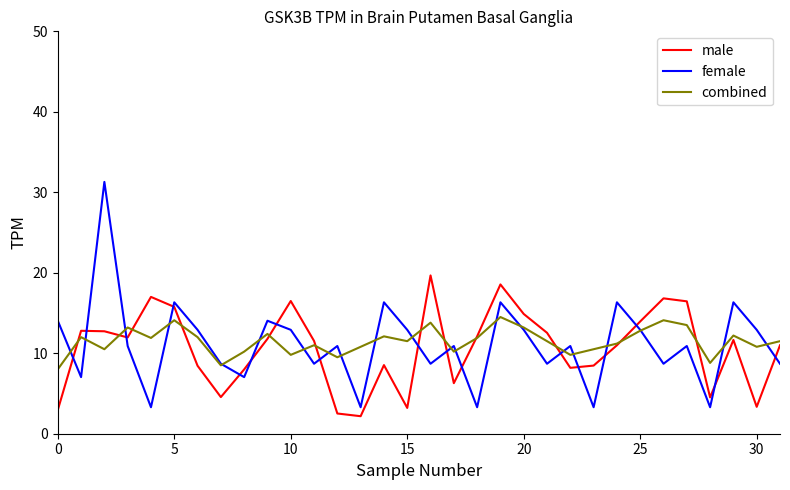

Rank the series by their maximum value, from lowest to highest.

combined, male, female